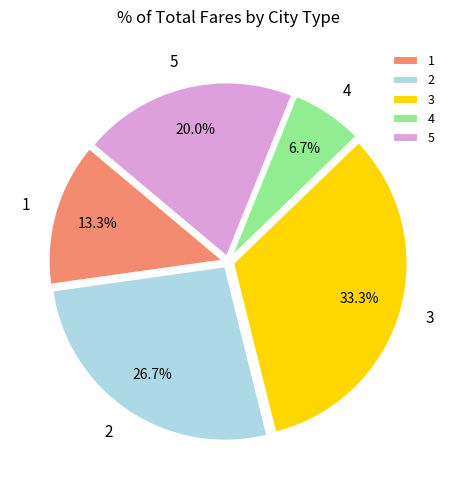

What is the ratio of the value at 5 to the value at 1?

1.5